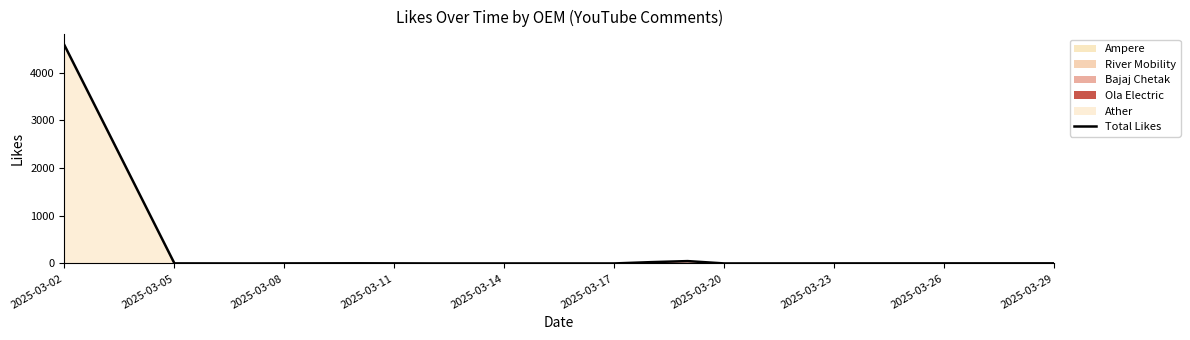

What is the maximum value for Total Likes?

4576